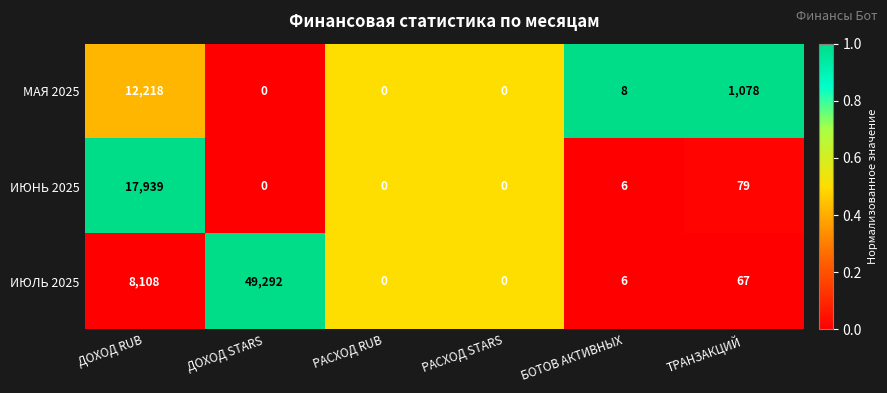

Which series has the largest range (max minus min)?

ИЮЛЬ 2025